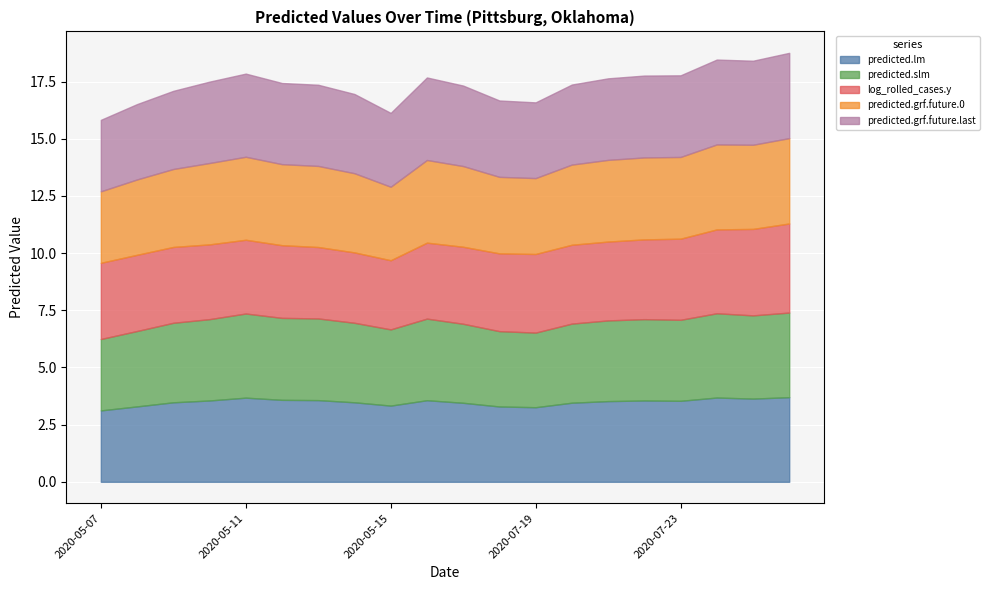

Rank the categories by predicted.slm value from highest to lowest.

2020-07-26, 2020-07-24, 2020-05-11, 2020-07-25, 2020-05-12, 2020-05-13, 2020-07-16, 2020-05-10, 2020-07-22, 2020-07-23, 2020-07-21, 2020-05-14, 2020-05-09, 2020-07-20, 2020-07-17, 2020-05-15, 2020-05-08, 2020-07-18, 2020-07-19, 2020-05-07